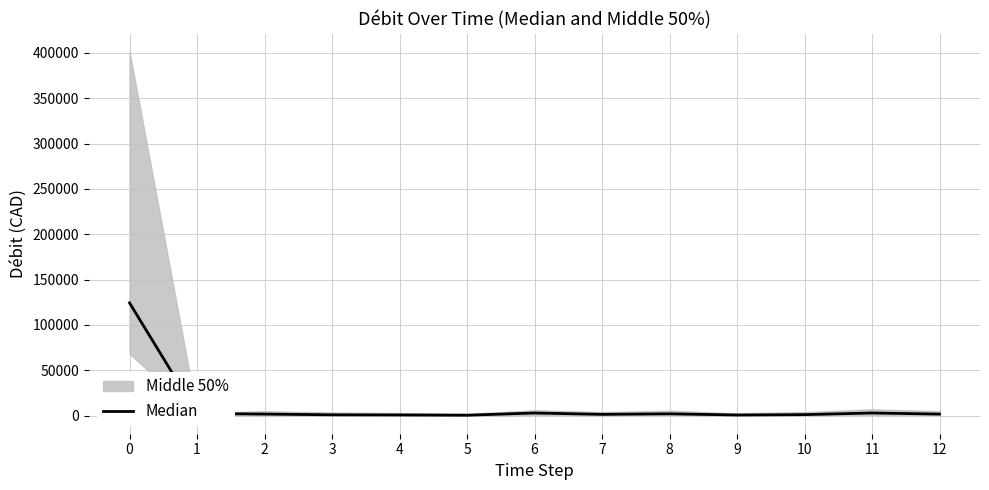

Is this an area chart (filled region under the line)?

No